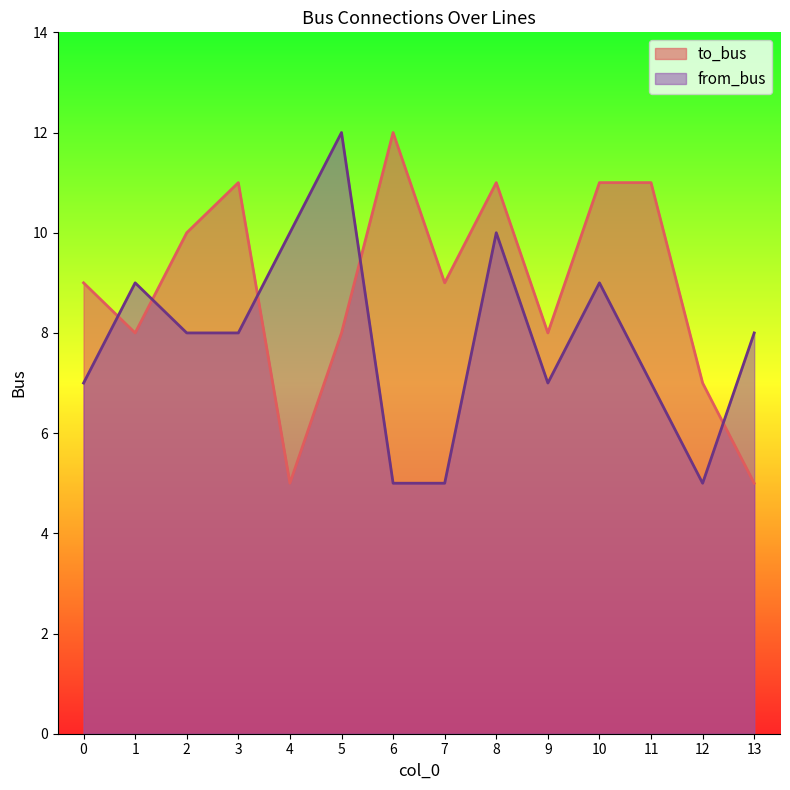

What are all the series names shown in the legend?

to_bus, from_bus